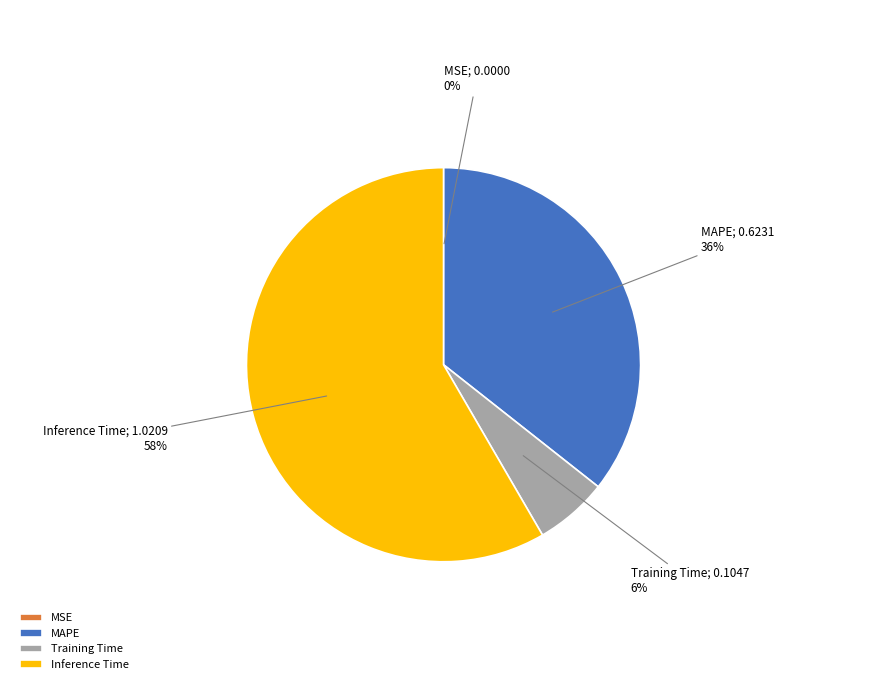

Which category has the biggest portion of the pie?

Inference Time